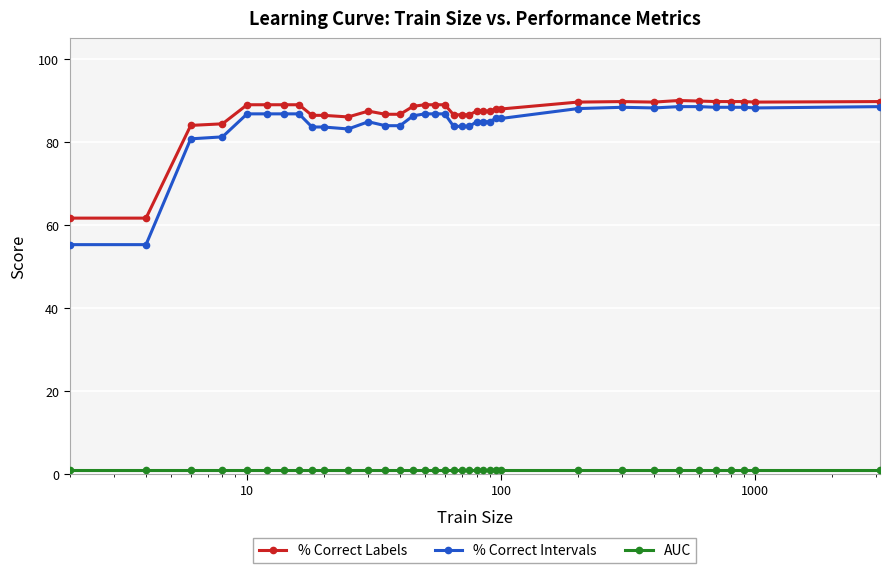

Which series has the widest spread of values?

% Correct Intervals